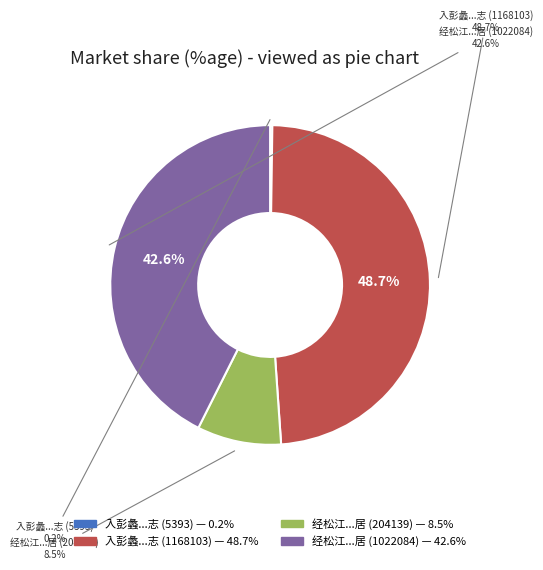

Which category has the smallest portion of the pie?

入彭蠡经松门观石镜缅怀谢康乐题诗书游览之志 (5393)